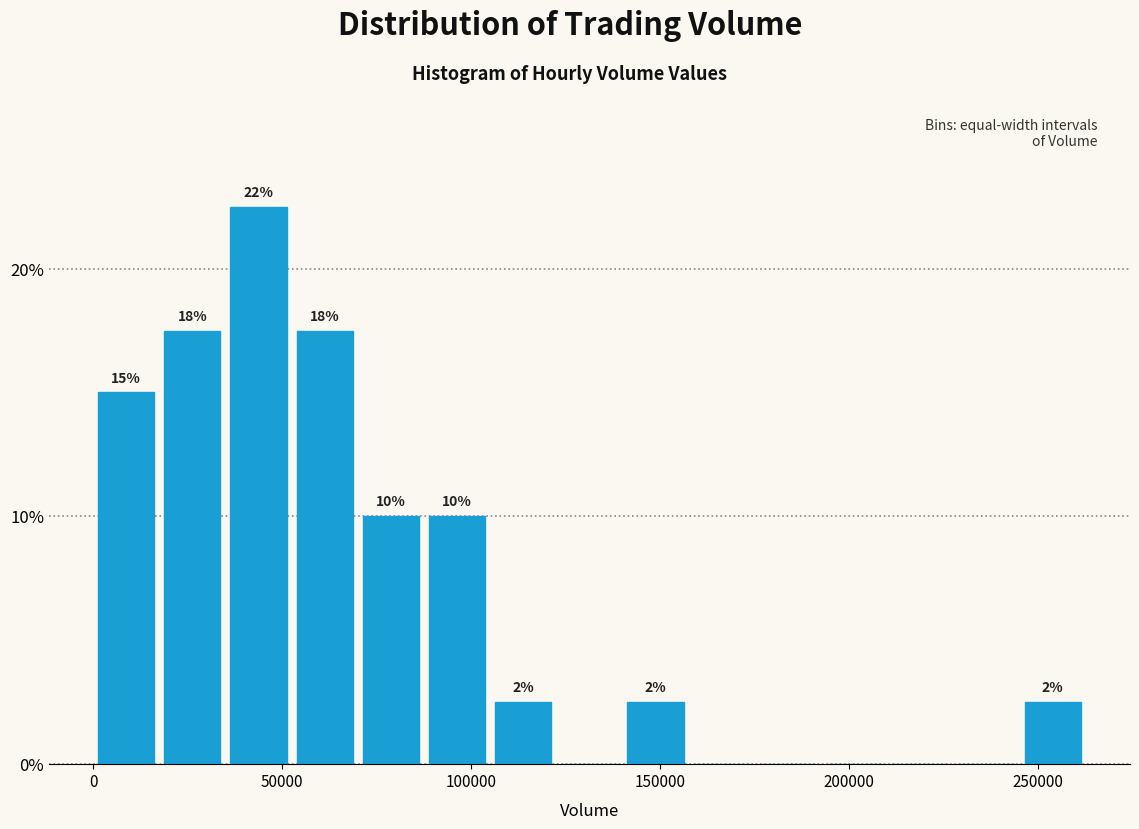

Around what value on the x-axis is the tallest bar? Give the approximate position of its centre, as read against the axis.

45000